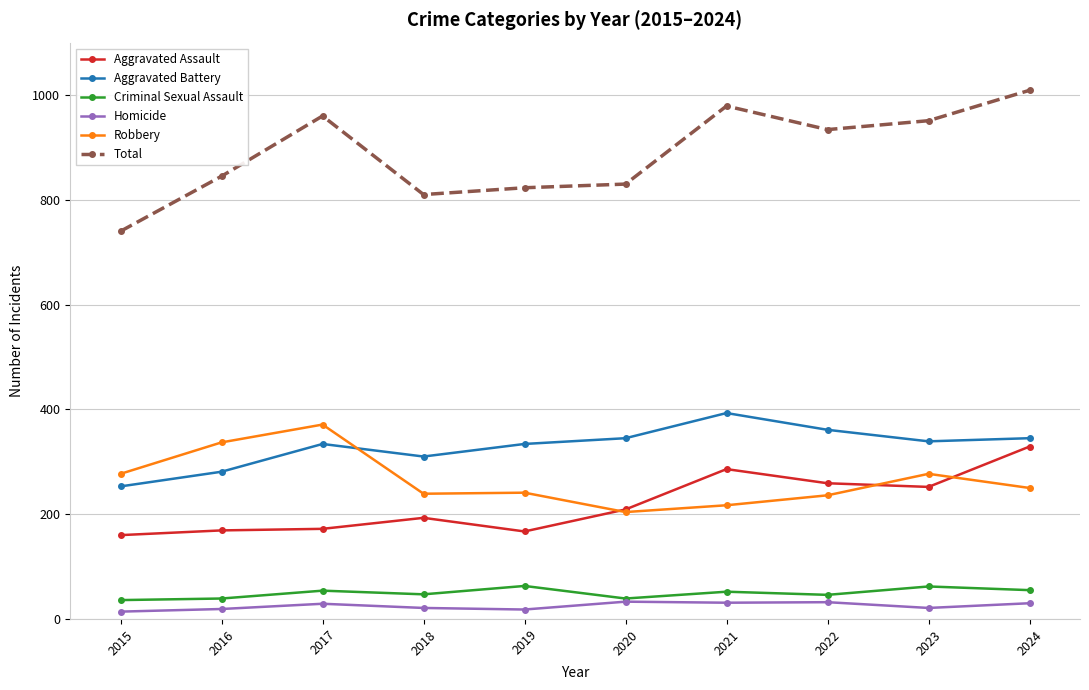

Is this an area chart (filled region under the line)?

No